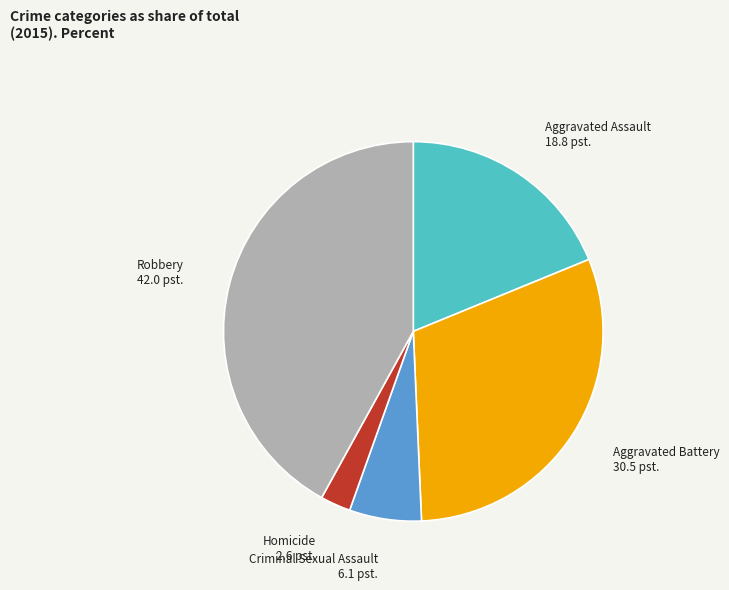

Between Criminal Sexual Assault and Homicide, which is larger?

Criminal Sexual Assault